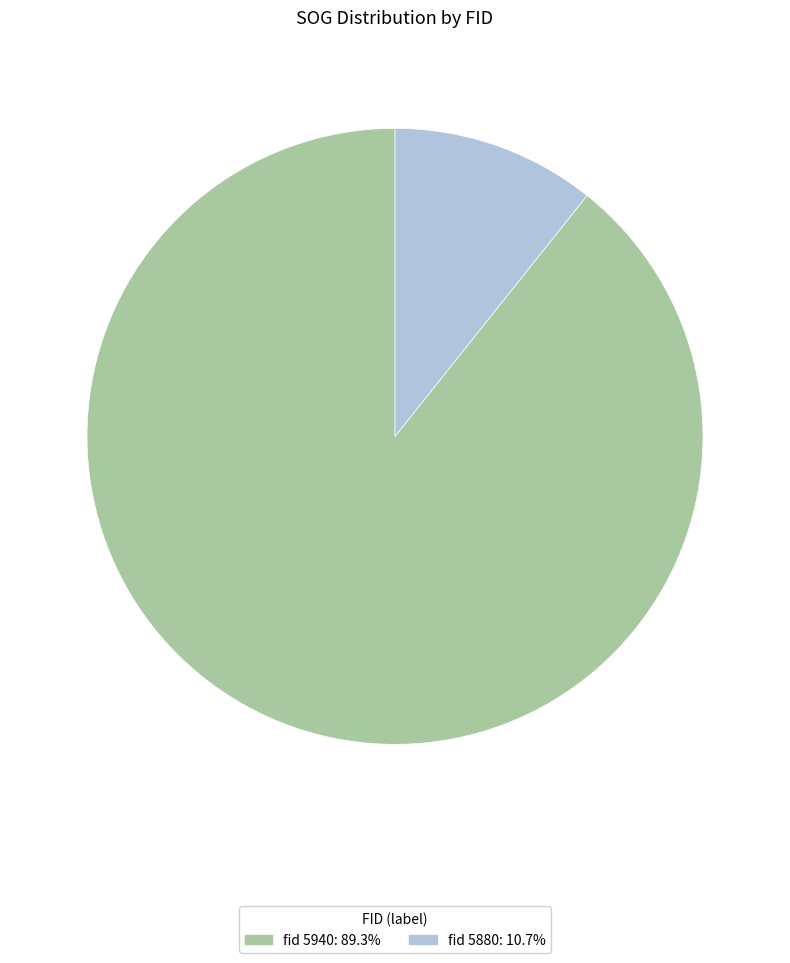

Is there a majority slice in this chart?

Yes